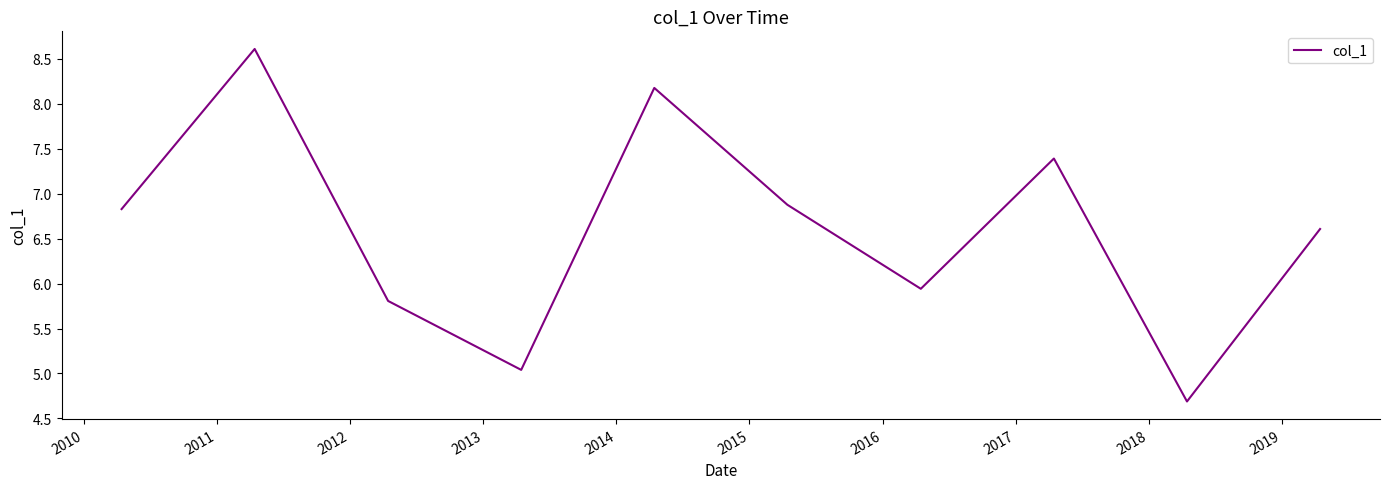

What is the minimum value shown in the chart?

4.7